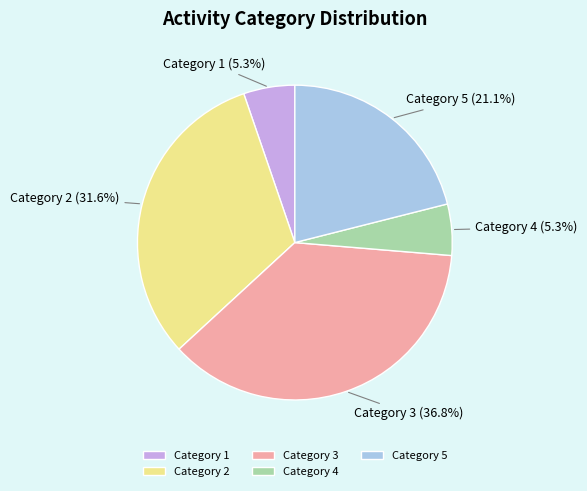

Do Category 3 and Category 1 together represent more than half of the pie?

No